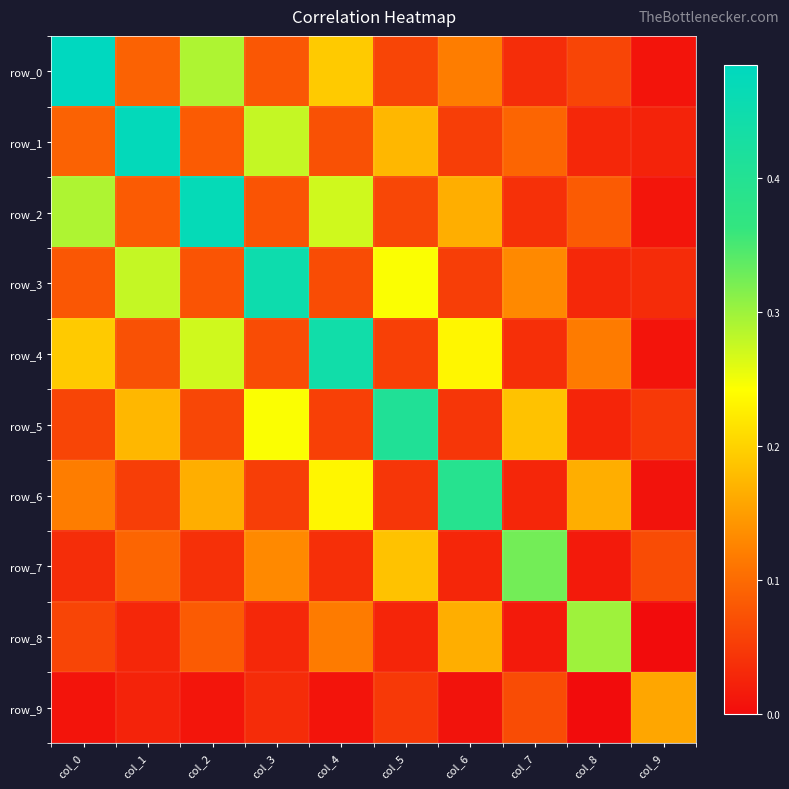

Reading left to right, what are all the values shown in this chart?

row_0: col_0=0.5	col_1=0.1	col_2=0.3	col_3=0.1	col_4=0.2	col_5=0.1	col_6=0.1	col_7=0.0	col_8=0.1	col_9=0.0
row_1: col_0=0.1	col_1=0.5	col_2=0.1	col_3=0.3	col_4=0.1	col_5=0.2	col_6=0.1	col_7=0.1	col_8=0.0	col_9=0.0
row_2: col_0=0.3	col_1=0.1	col_2=0.5	col_3=0.1	col_4=0.3	col_5=0.1	col_6=0.2	col_7=0.0	col_8=0.1	col_9=0.0
row_3: col_0=0.1	col_1=0.3	col_2=0.1	col_3=0.5	col_4=0.1	col_5=0.2	col_6=0.1	col_7=0.1	col_8=0.0	col_9=0.0
row_4: col_0=0.2	col_1=0.1	col_2=0.3	col_3=0.1	col_4=0.4	col_5=0.1	col_6=0.2	col_7=0.0	col_8=0.1	col_9=0.0
row_5: col_0=0.1	col_1=0.2	col_2=0.1	col_3=0.2	col_4=0.1	col_5=0.4	col_6=0.0	col_7=0.2	col_8=0.0	col_9=0.0
row_6: col_0=0.1	col_1=0.1	col_2=0.2	col_3=0.1	col_4=0.2	col_5=0.0	col_6=0.4	col_7=0.0	col_8=0.2	col_9=0.0
row_7: col_0=0.0	col_1=0.1	col_2=0.0	col_3=0.1	col_4=0.0	col_5=0.2	col_6=0.0	col_7=0.3	col_8=0.0	col_9=0.1
row_8: col_0=0.1	col_1=0.0	col_2=0.1	col_3=0.0	col_4=0.1	col_5=0.0	col_6=0.2	col_7=0.0	col_8=0.3	col_9=-0.0
row_9: col_0=0.0	col_1=0.0	col_2=0.0	col_3=0.0	col_4=0.0	col_5=0.0	col_6=0.0	col_7=0.1	col_8=-0.0	col_9=0.2